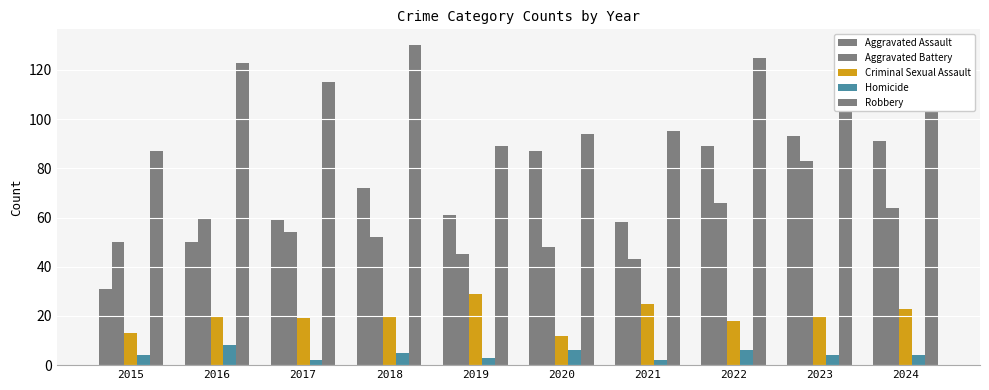

True or false: Homicide has a value of 5 at 2018.

True